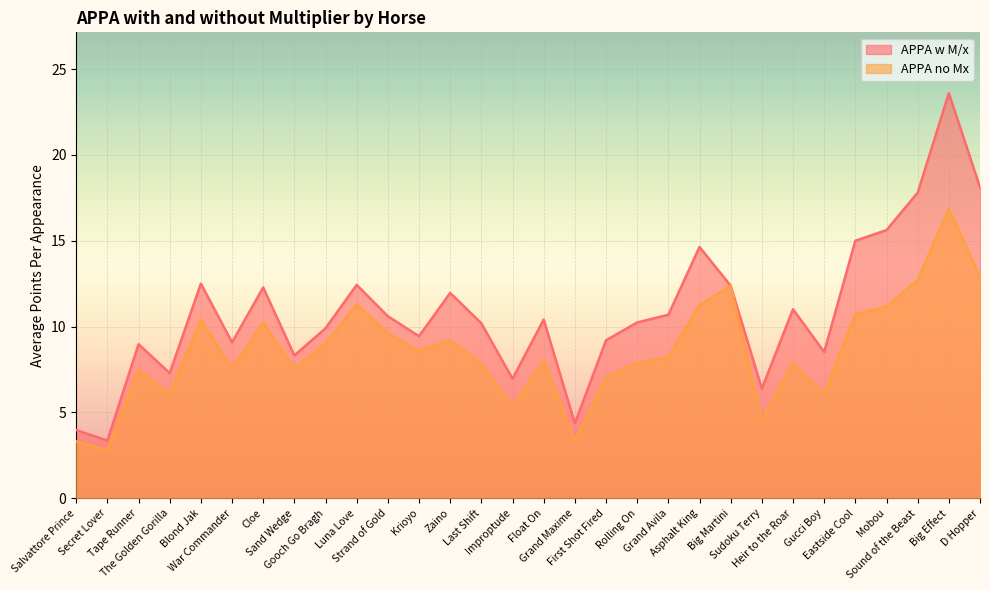

What is the maximum value for APPA w M/x?

23.6